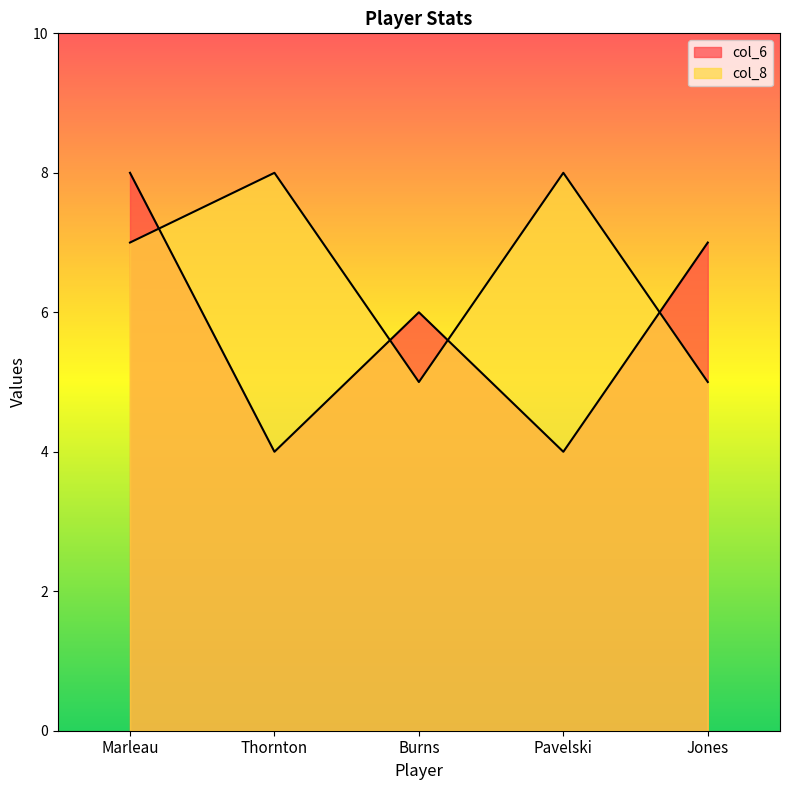

At which label does col_6 first exceed 6?

Marleau